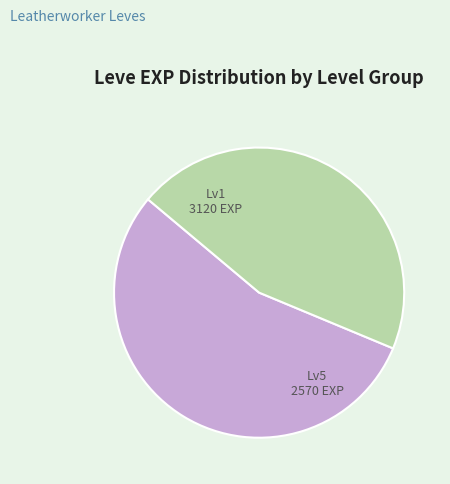

Is there any slice that represents more than half of the pie?

Yes